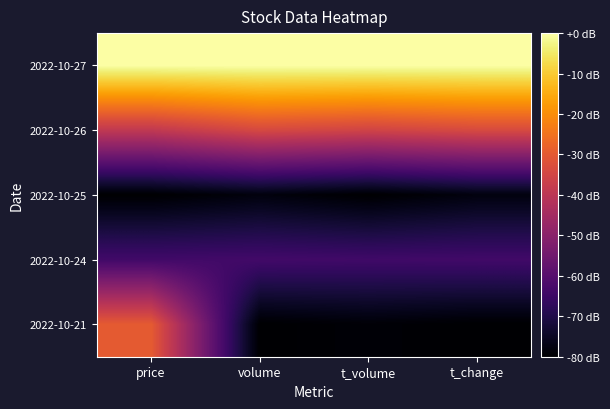

What is the total value across all series at volume?

-255.8